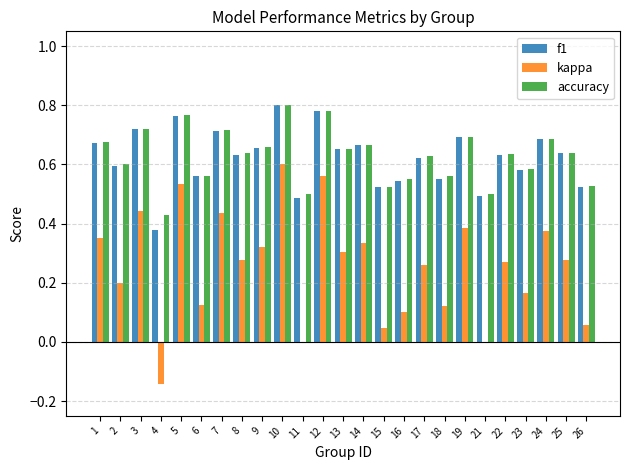

At which label does kappa reach its peak?

10